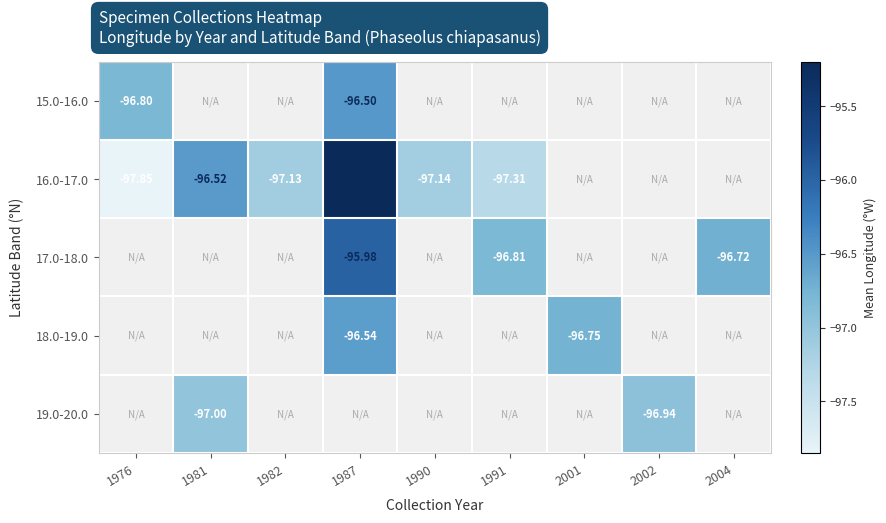

At how many categories does at least one series exceed -96?

1